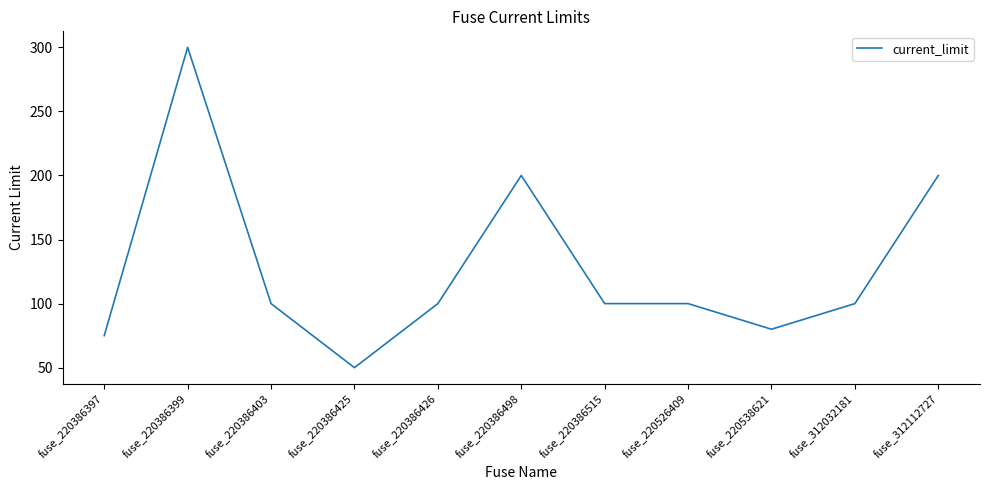

At which category does the chart reach its peak across all series?

fuse_220386399